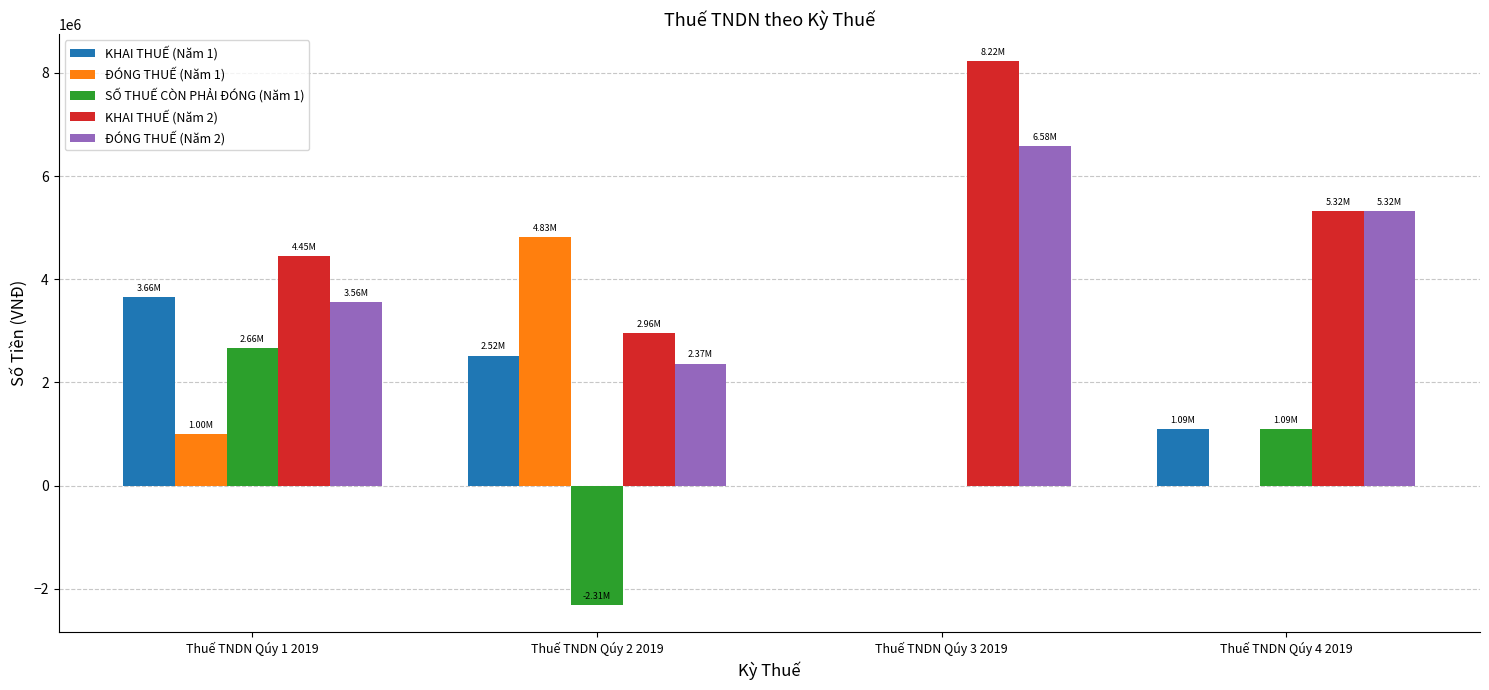

Which series has the largest range (max minus min)?

KHAI THUẾ (Năm 2)